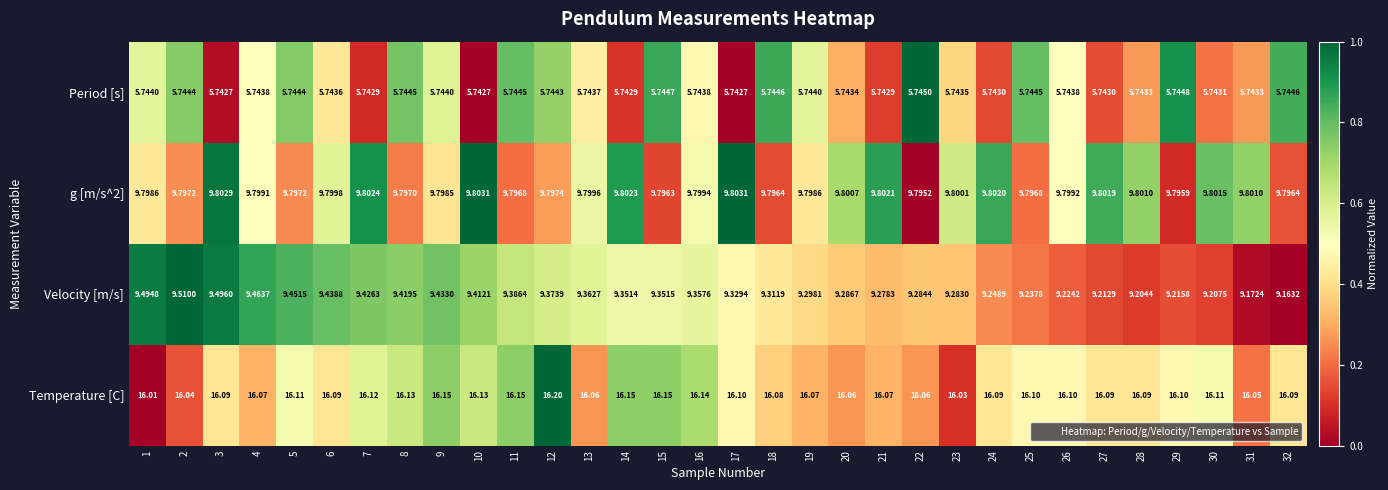

Which series has the largest range (max minus min)?

Velocity [m/s]